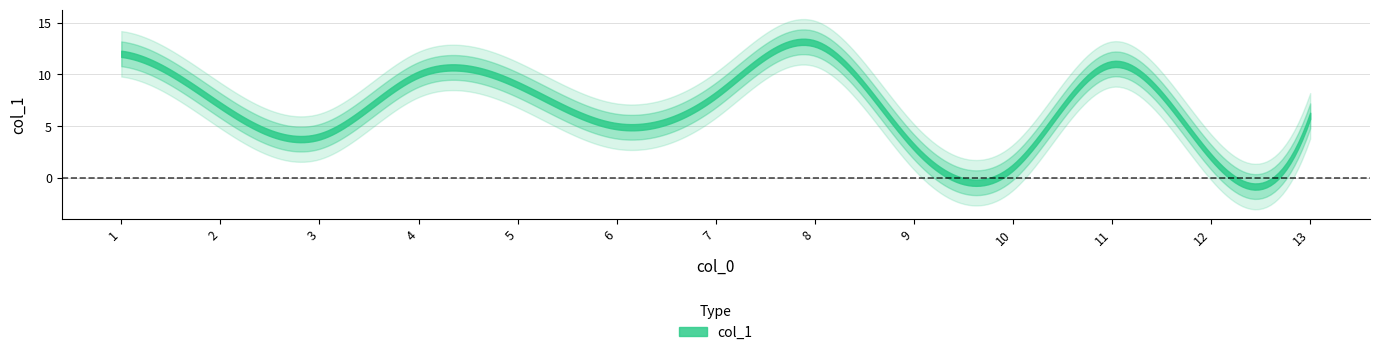

Which has a higher value, 9 or 11?

11